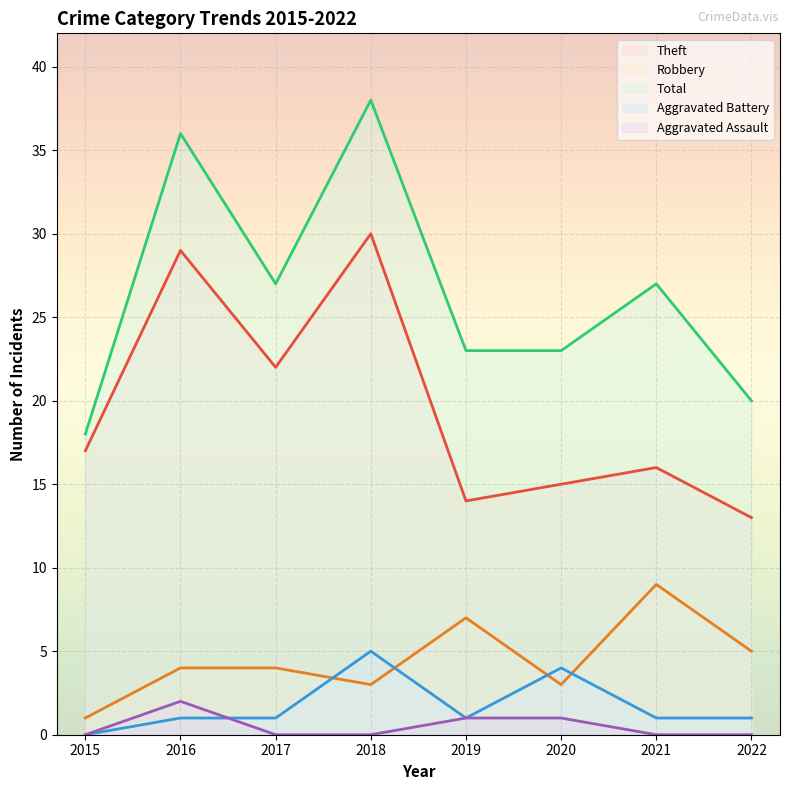

What is the sum of all Aggravated Battery values?

14